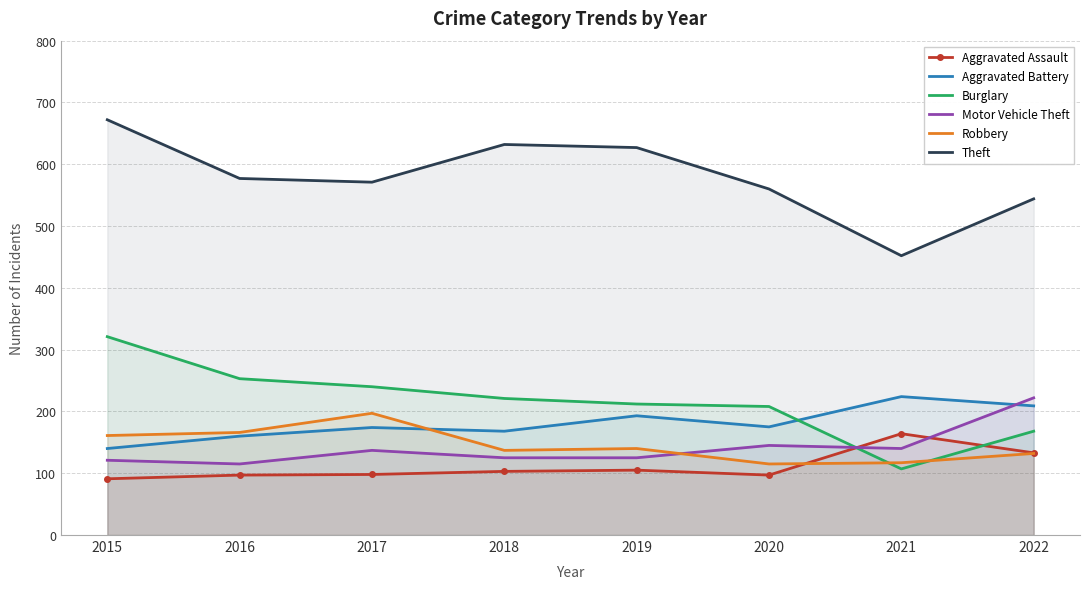

Which category has the lowest value across all series?

2015